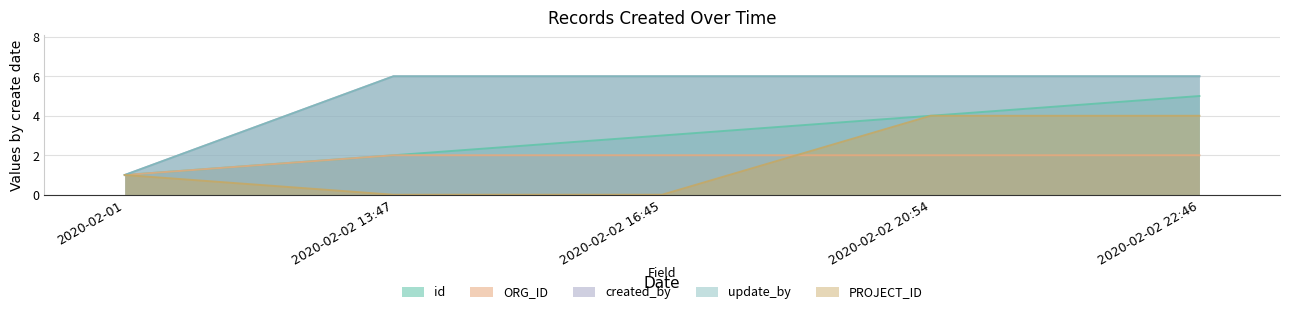

What is the total value across all series at 2020-02-02 22:46?

23